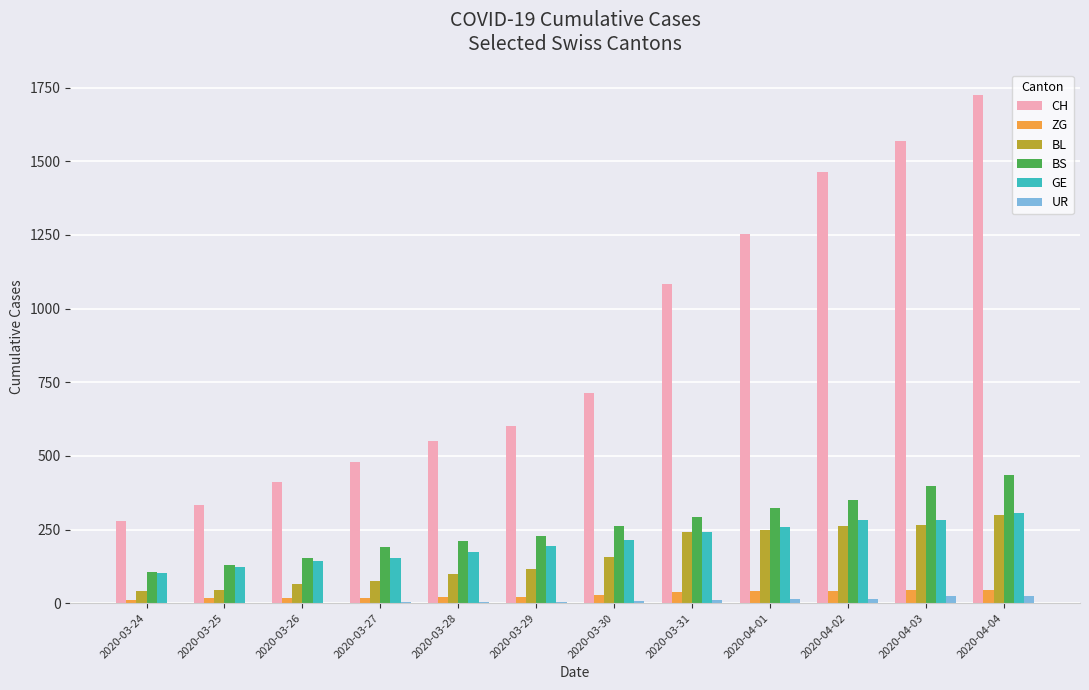

The GE series shows 216 at 2020-03-30. True or false?

True